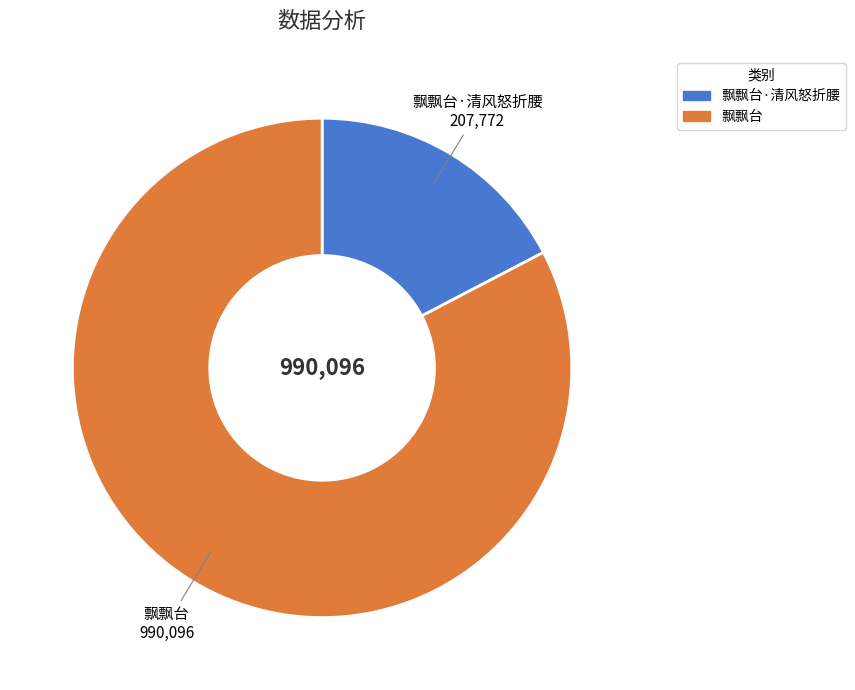

Is there a majority slice in this chart?

Yes